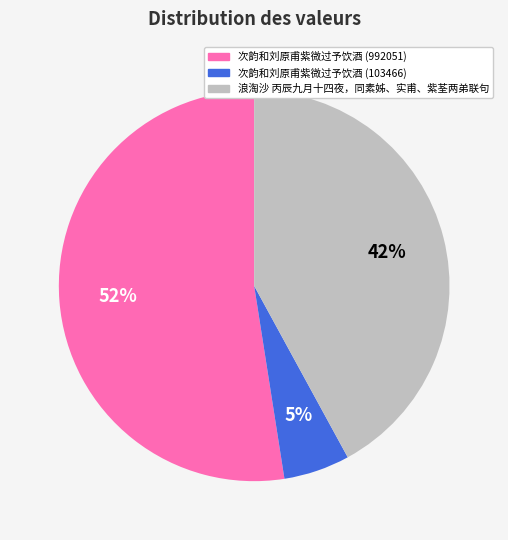

Is it true that 浪淘沙 丙辰九月十四夜，同素姊、实甫、紫荃两弟联句 is 49% of the pie?

False